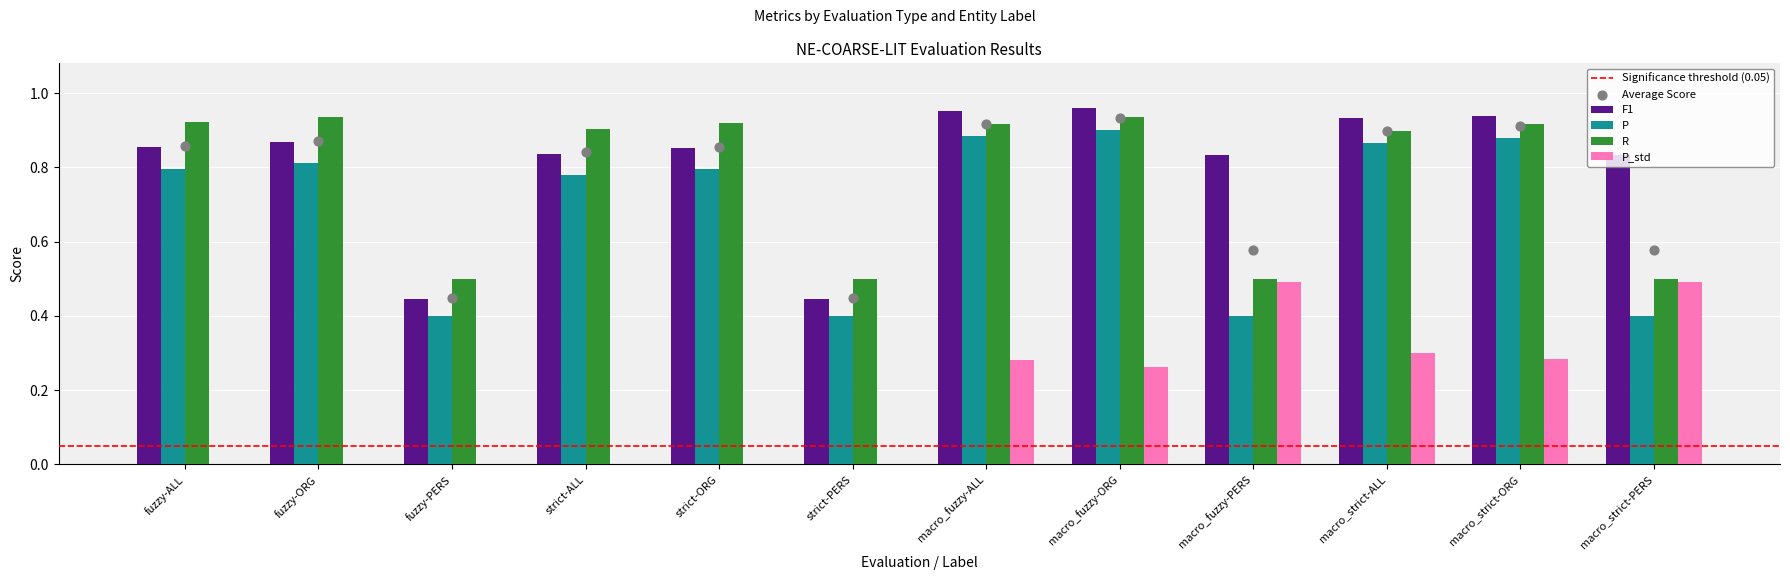

At which category is the sum across all series the highest?

macro_fuzzy-ORG